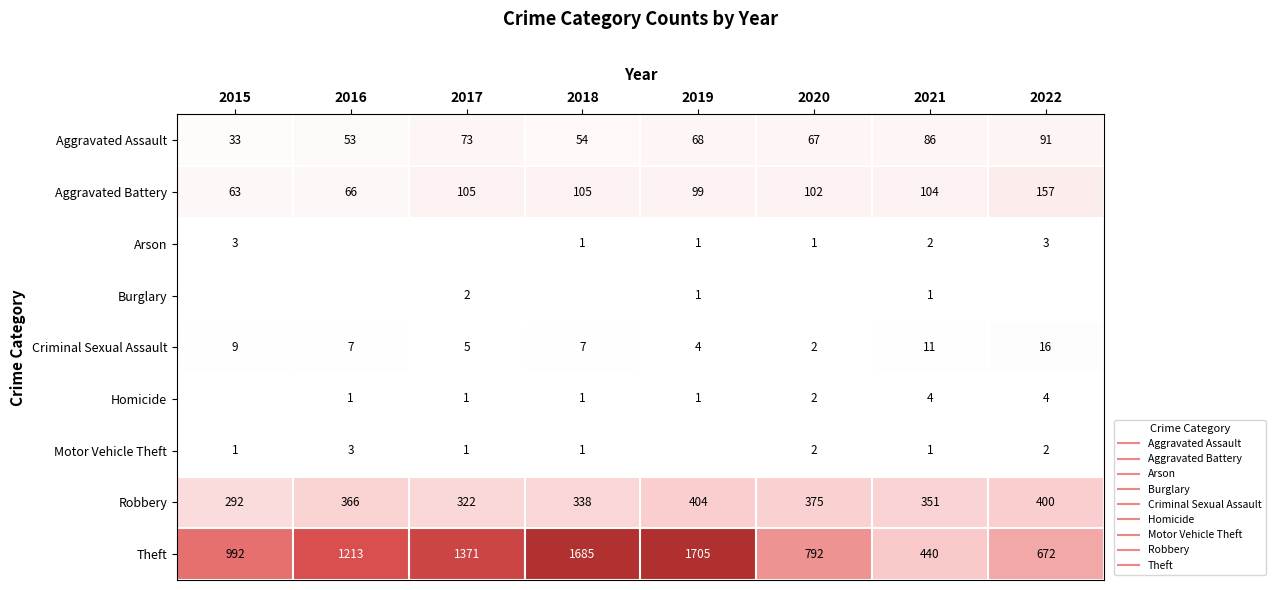

What is the average value of the Homicide series?

2